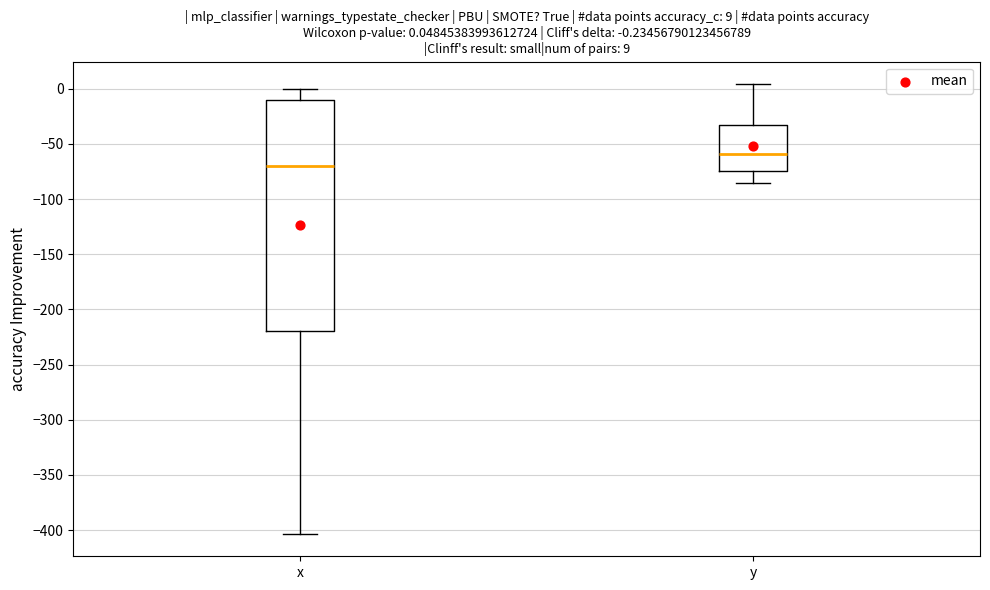

Which box has the highest median line?

y